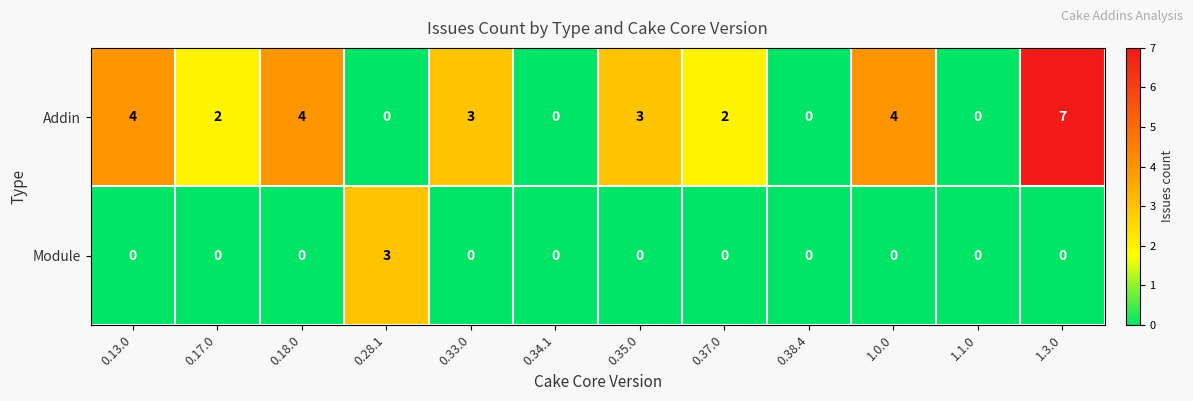

Which series has the largest range (max minus min)?

Addin